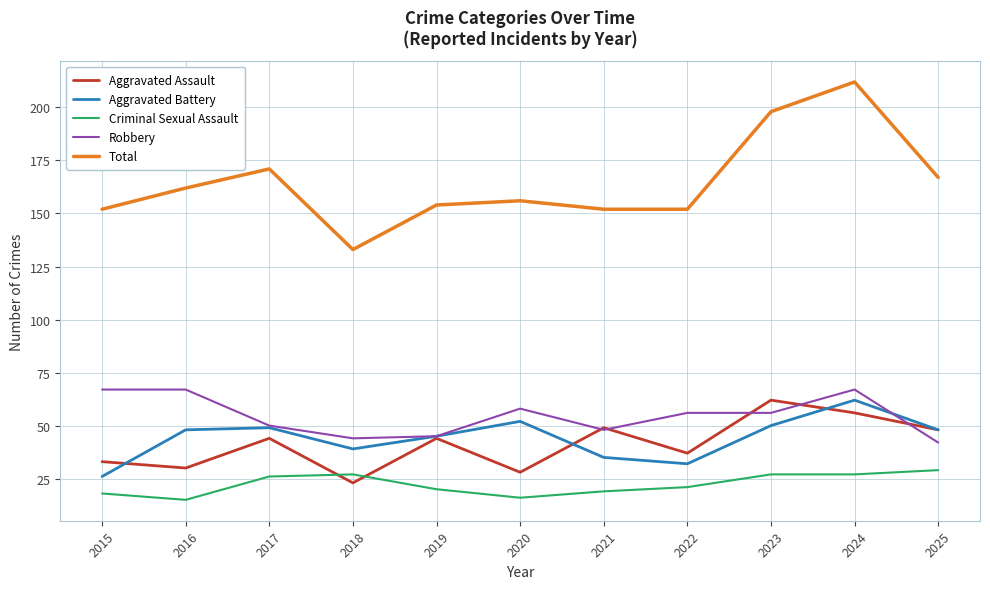

True or false: Total and Aggravated Battery intersect in this chart.

False